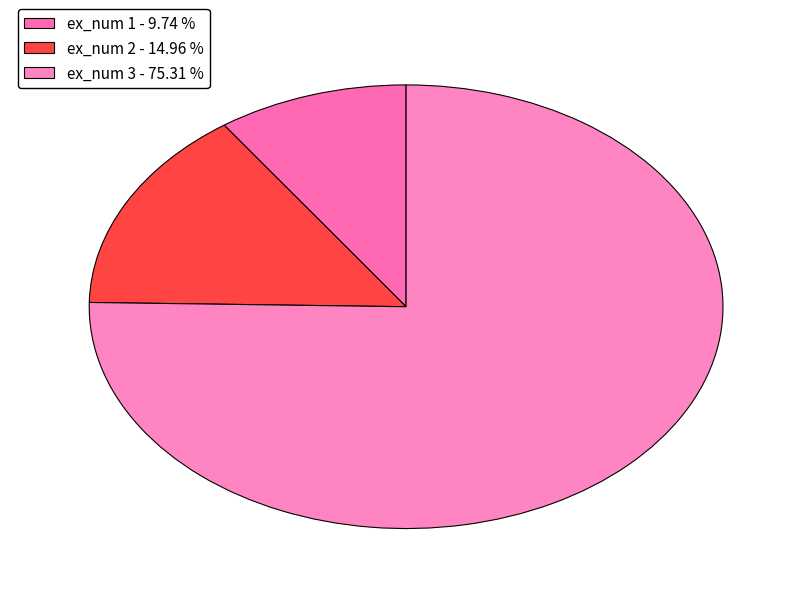

Which category has the smallest portion of the pie?

ex_num 1